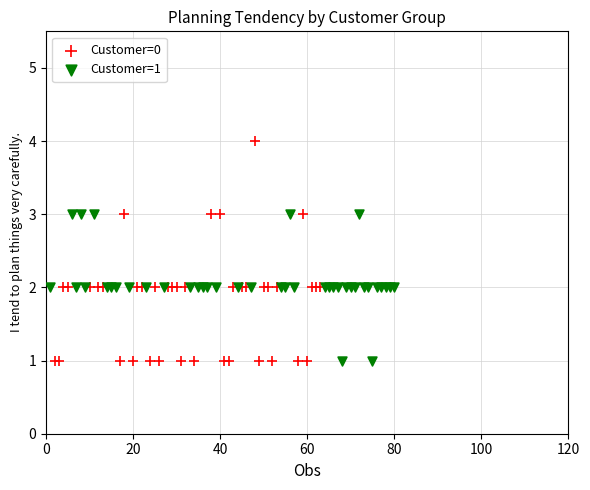

Which series reaches the maximum Y coordinate?

Customer=0